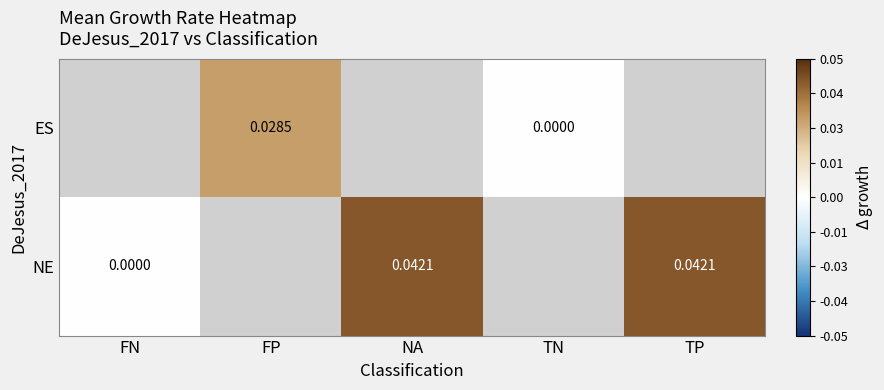

Is the value of NE at NA greater than the value of ES at TN?

Yes